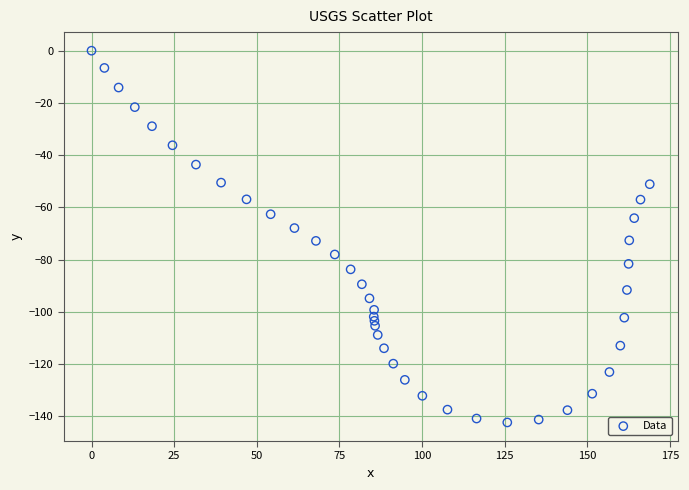

What is the range of Y values (max minus min)?

142.3